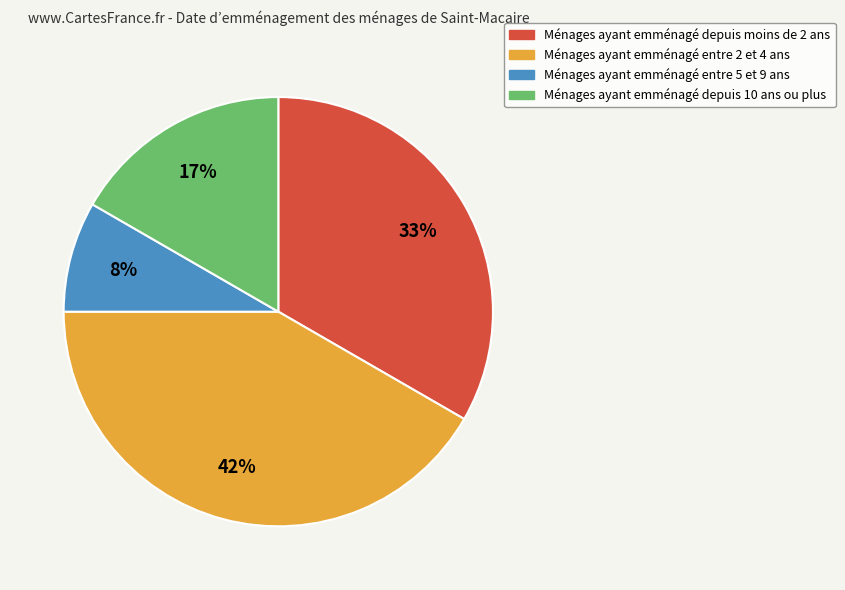

Does Ménages ayant emménagé entre 5 et 9 ans represent more than half of the total?

No